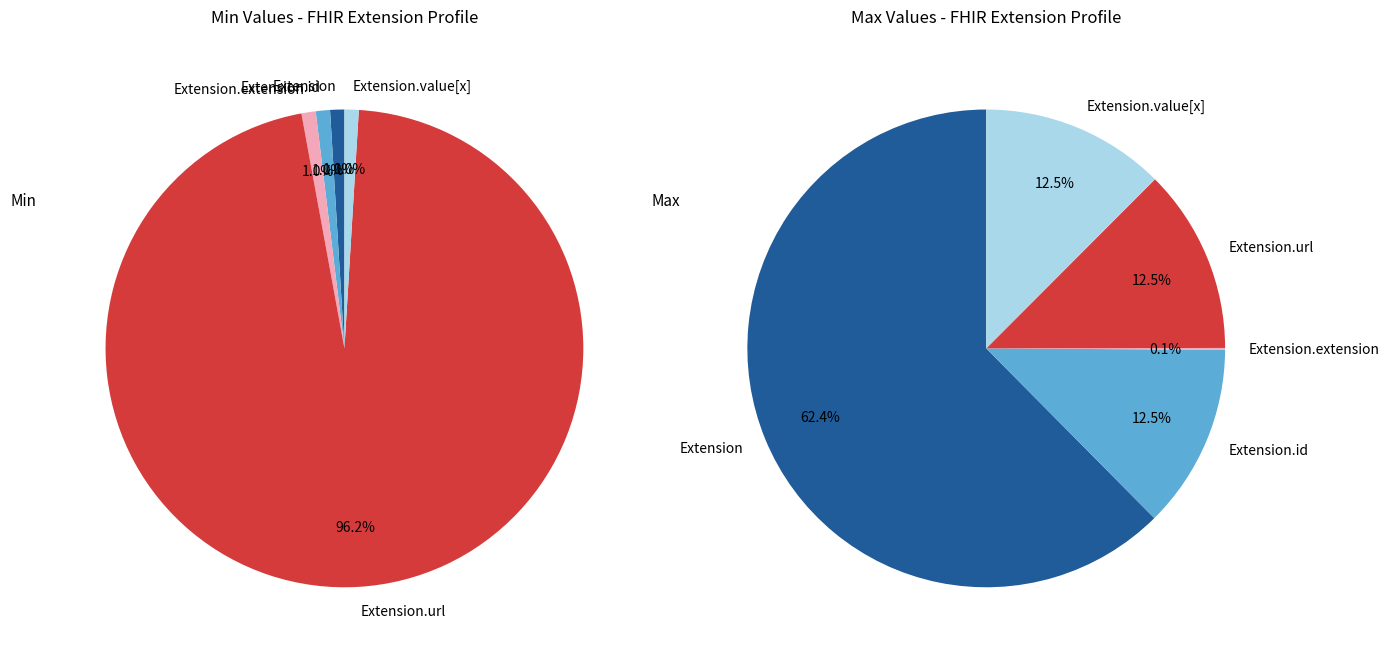

Is it true that Extension is 10% of the pie?

False